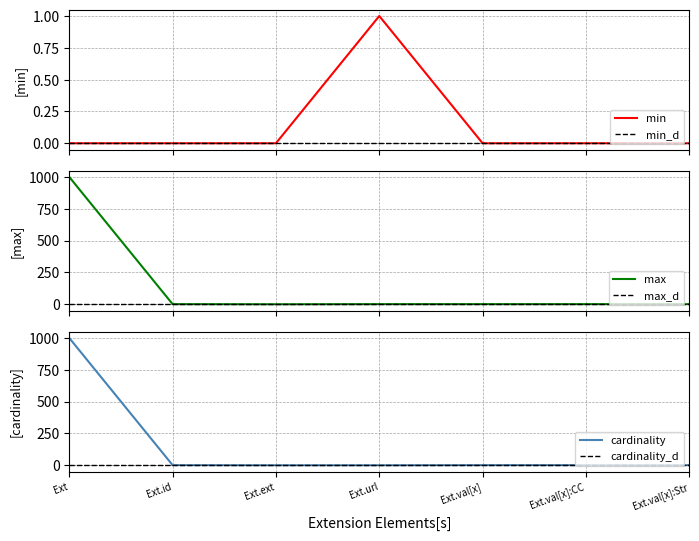

True or false: min and max cross at least once.

False